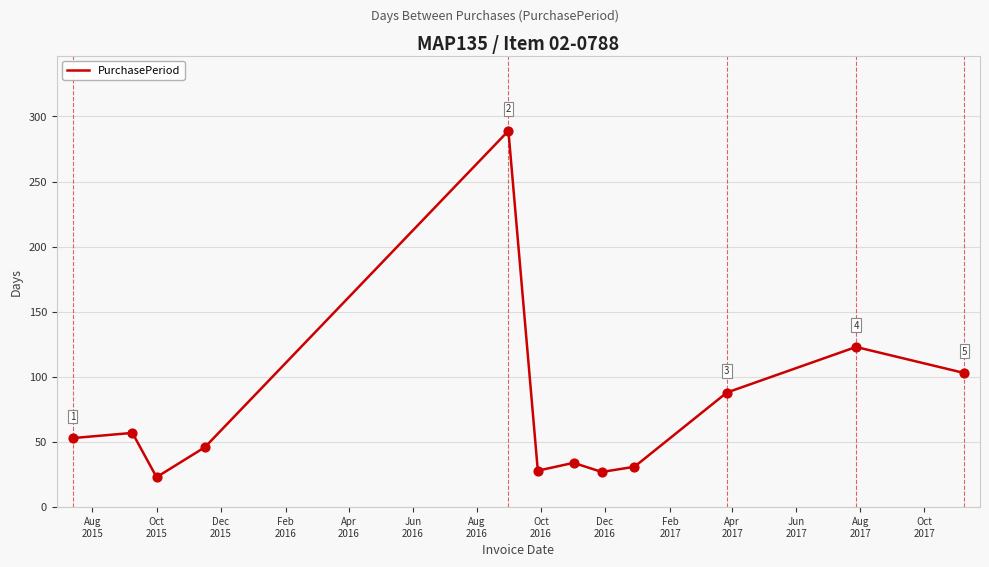

What is the minimum value shown in the chart?

23